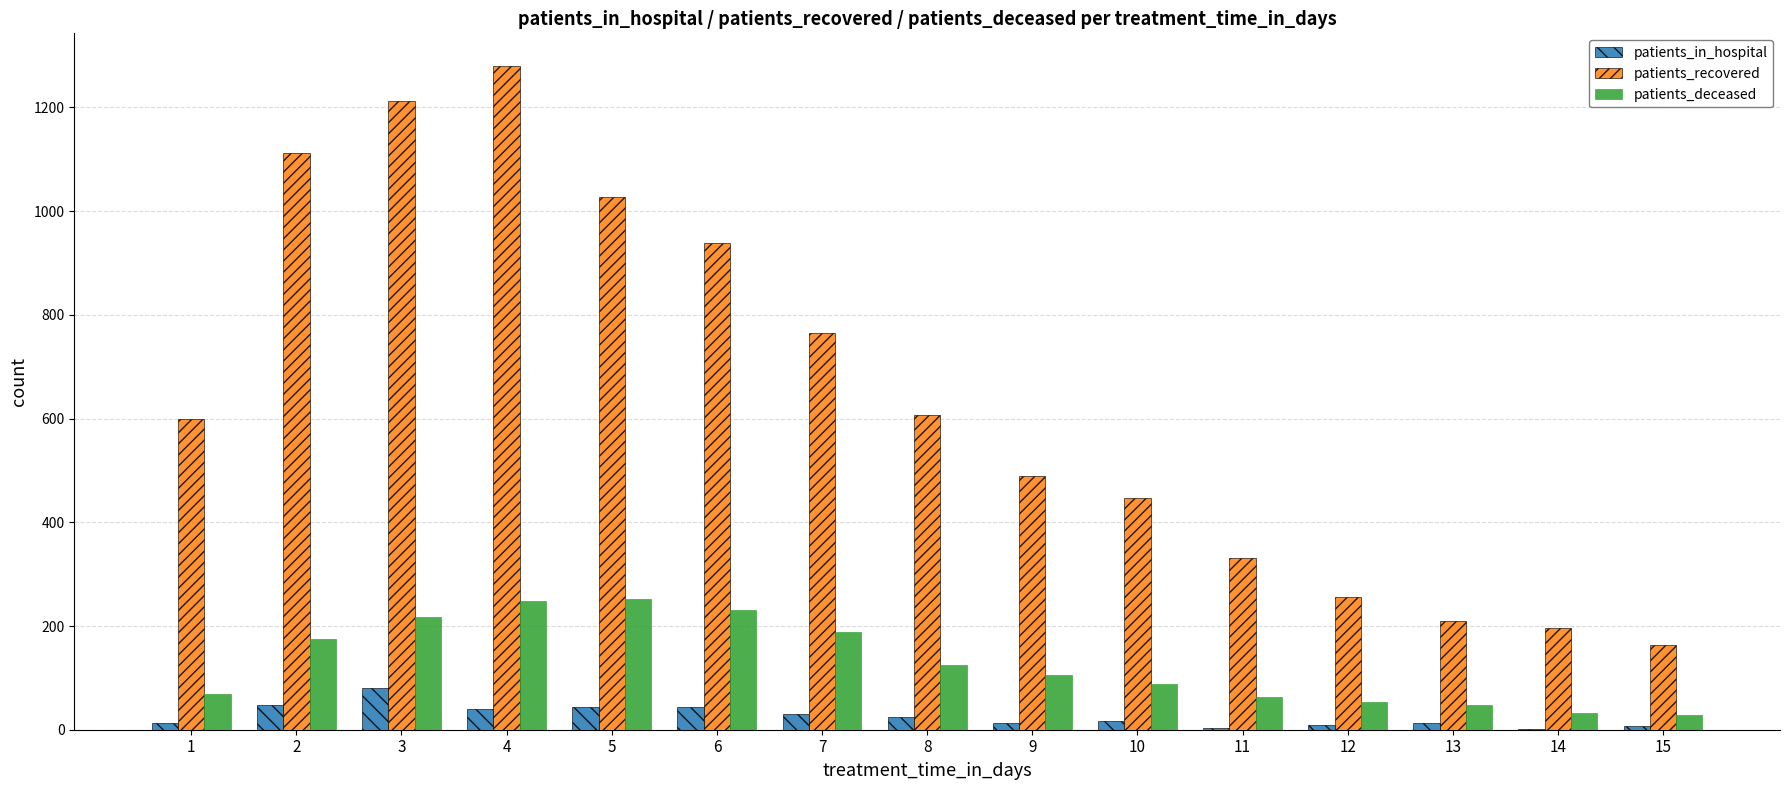

What is the sum of all patients_in_hospital values?

386